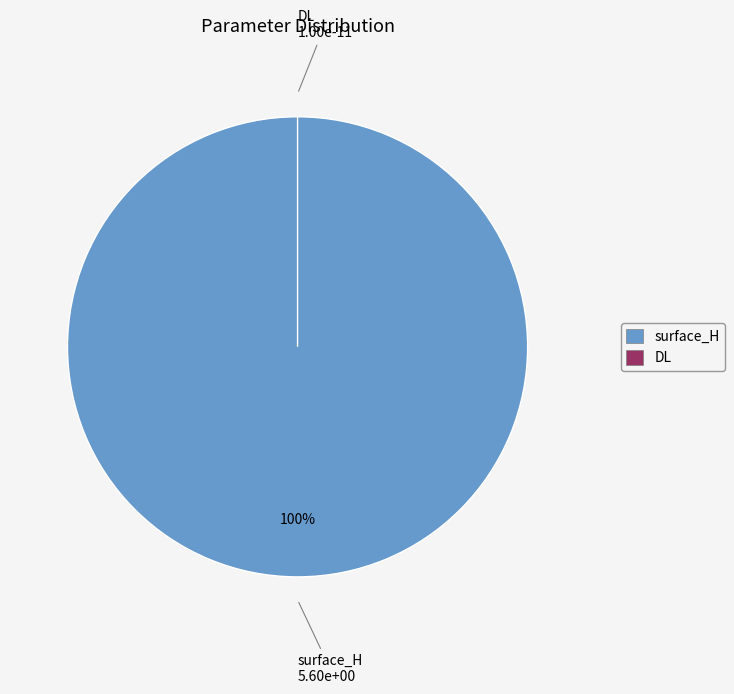

True or false: surface_H accounts for 87% of the total.

False